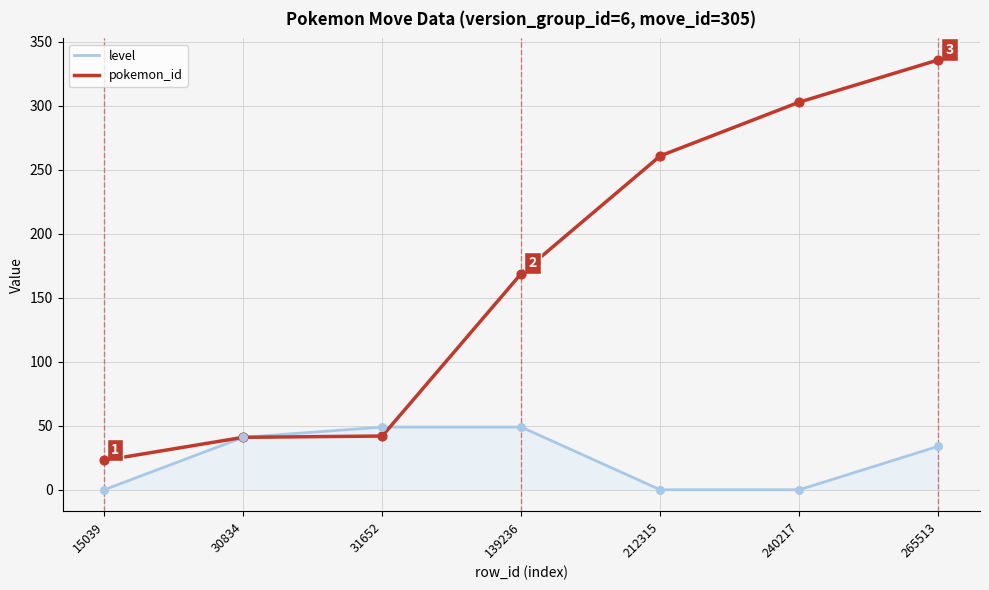

What is the difference between the highest and lowest values at 240217?

303